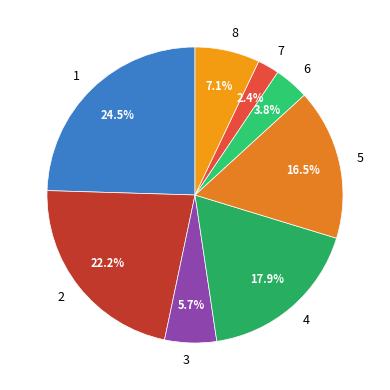

What is the largest slice in the pie chart?

1